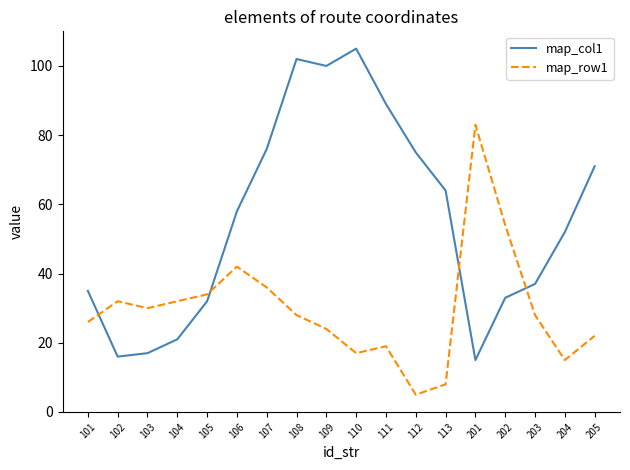

Which label corresponds to the largest value in the chart?

110